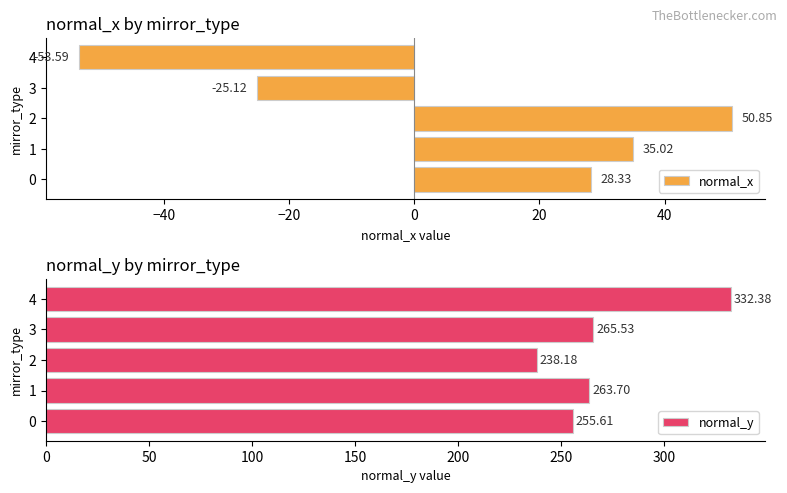

How many data points in normal_y are above 263?

3